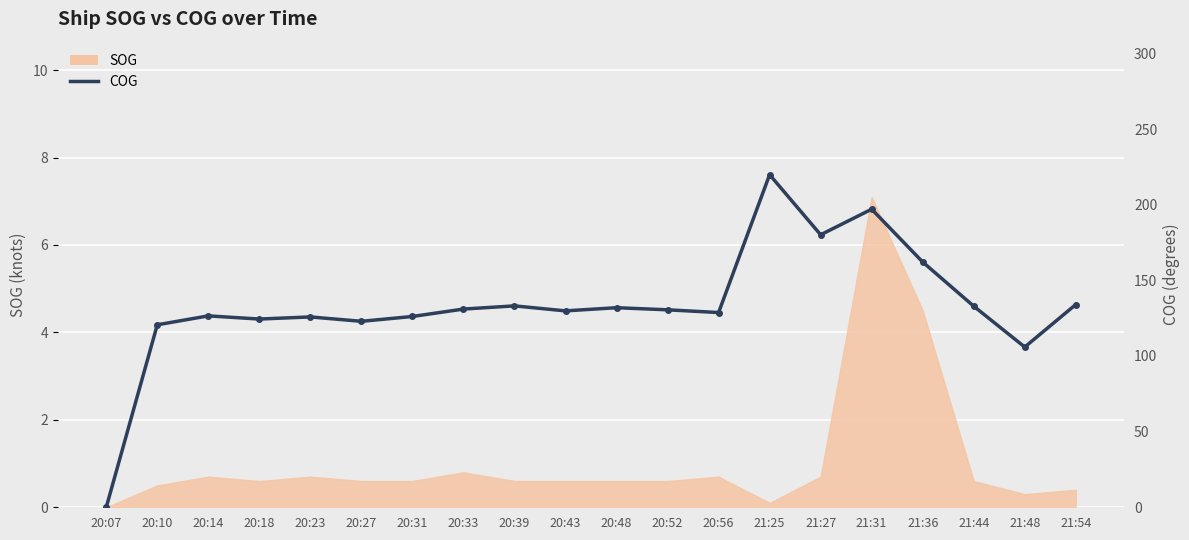

What is the greatest value displayed?

219.8